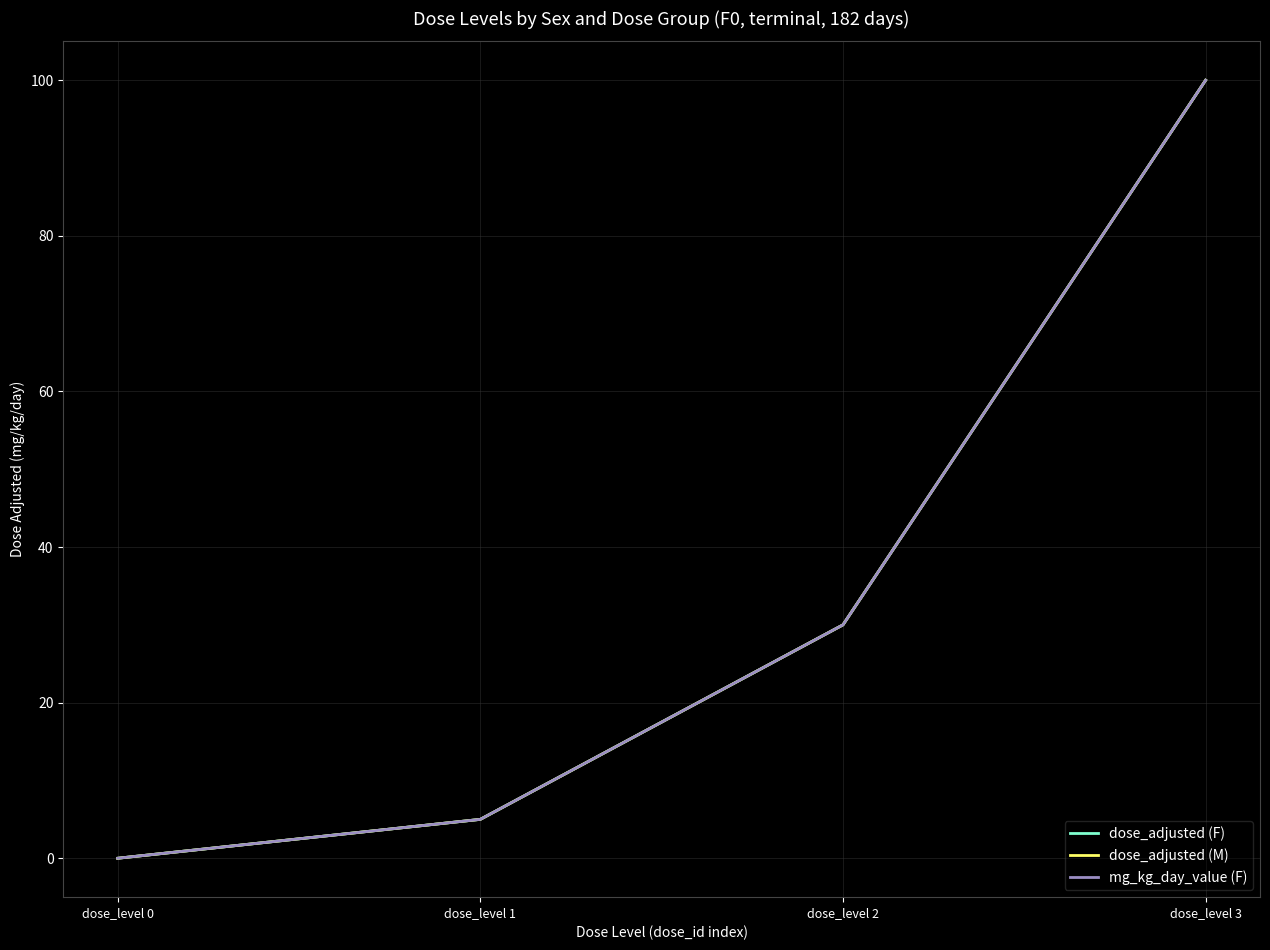

True or false: dose_adjusted (F) has more than 1 interior local peaks.

False